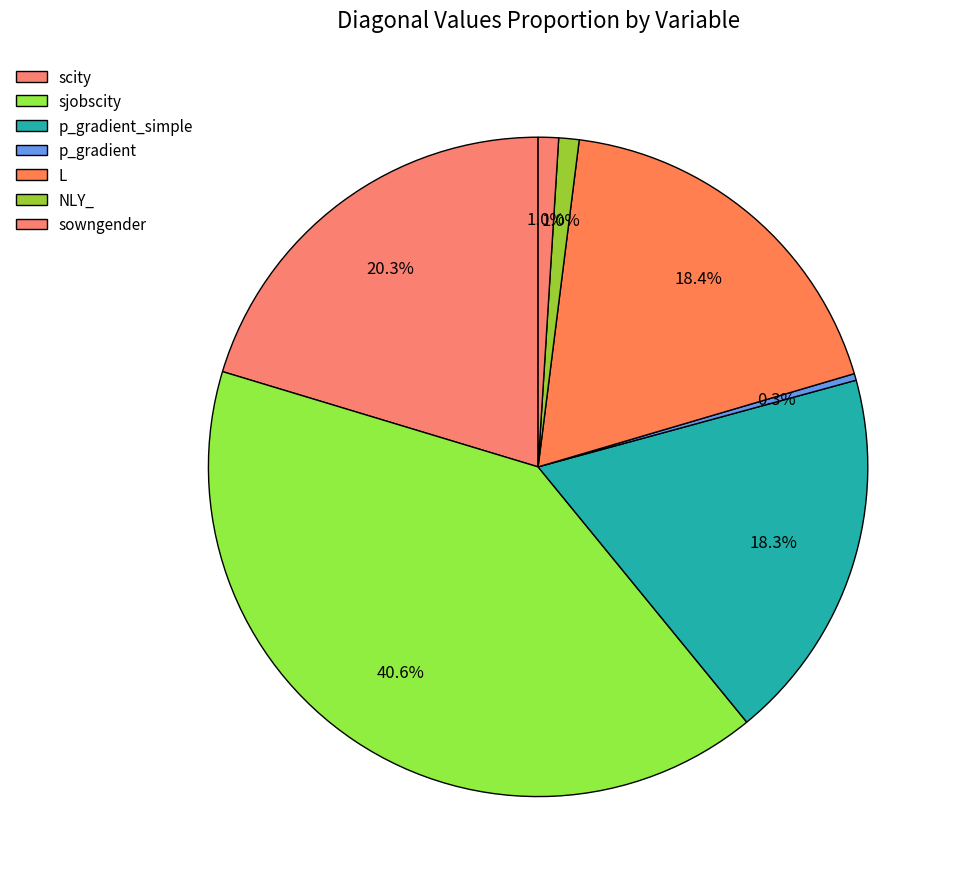

How many slices are in this pie chart?

7